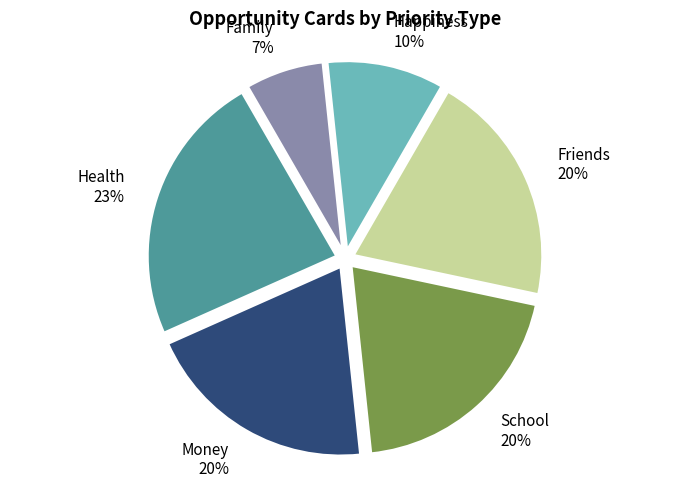

To the nearest percent, what is the difference between the Health 23% and Friends 20% slice percentages?

3%